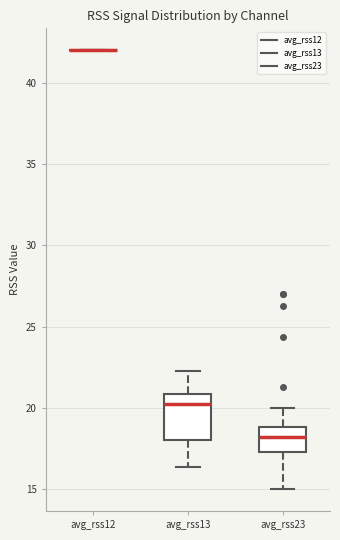

Reading left to right, read every box against the y-axis: the position of its median line, the range the box covers, and the ends of its whiskers. The values are not printed on the chart, so give them approximately, as read against the axis.

avg_rss12: box collapsed to a line at 42.0, whiskers 42.0 to 42.0
avg_rss13: median 20.5, box 18.0 to 21.0, whiskers 16.5 to 22.5
avg_rss23: median 18.0, box 17.5 to 19.0, whiskers 15.0 to 20.0